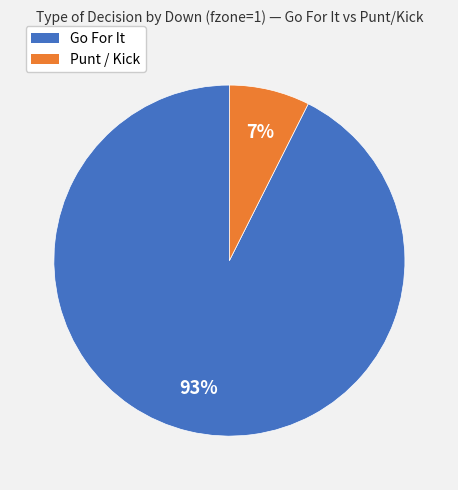

Is there a majority slice in this chart?

Yes